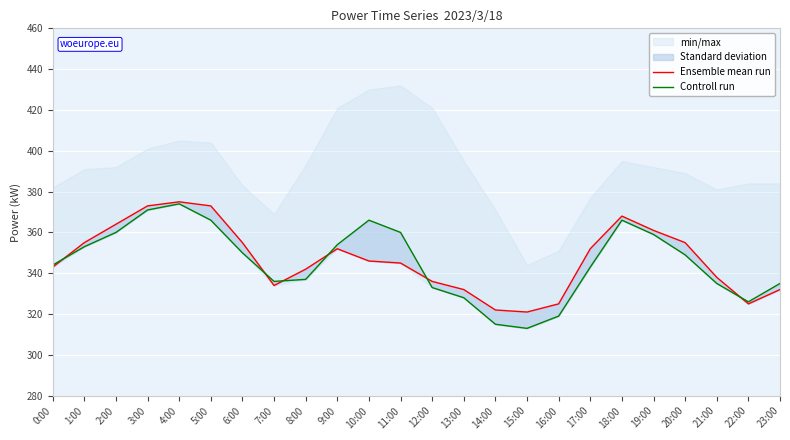

What is the average value of the Ensemble mean run series?

347